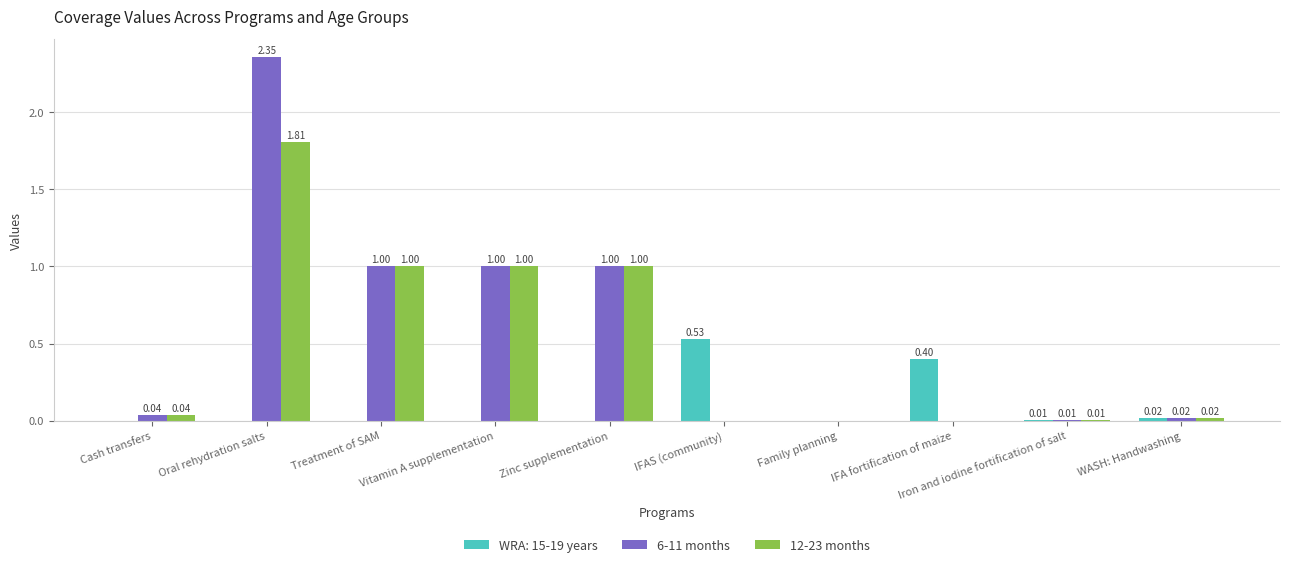

Which series has the largest total across all categories?

6-11 months